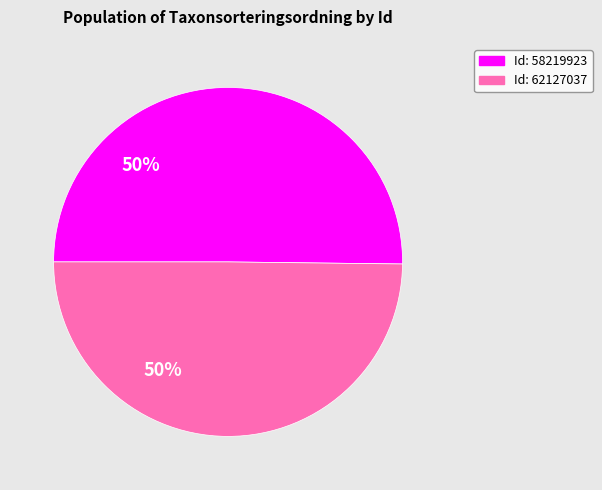

How many segments does this pie chart have?

2